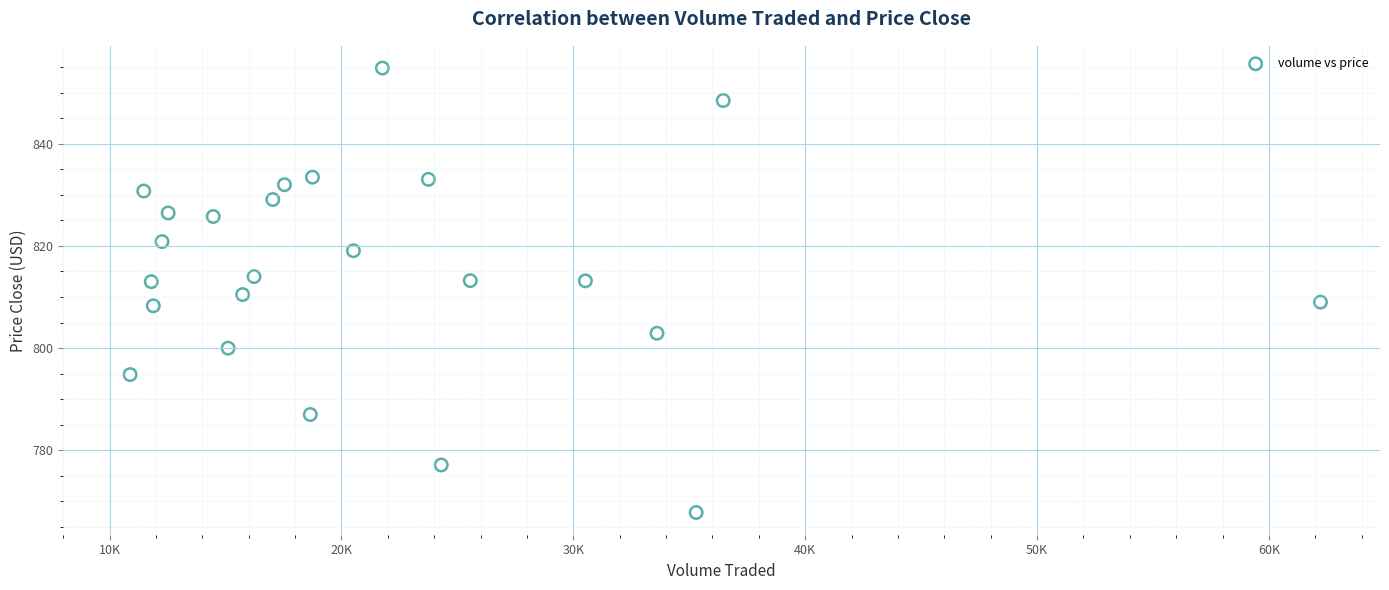

What is the range of Y values (max minus min)?

87.1